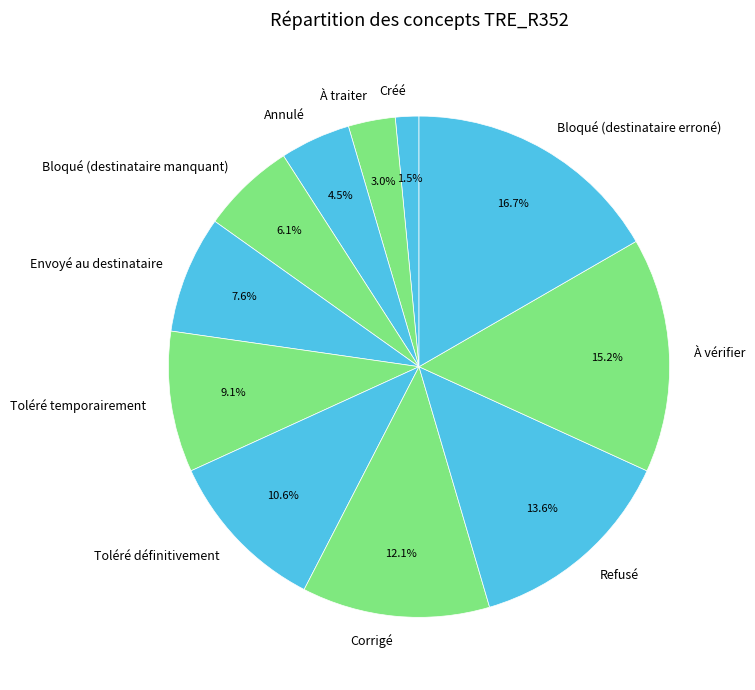

To the nearest percent, what portion does À vérifier represent?

15%